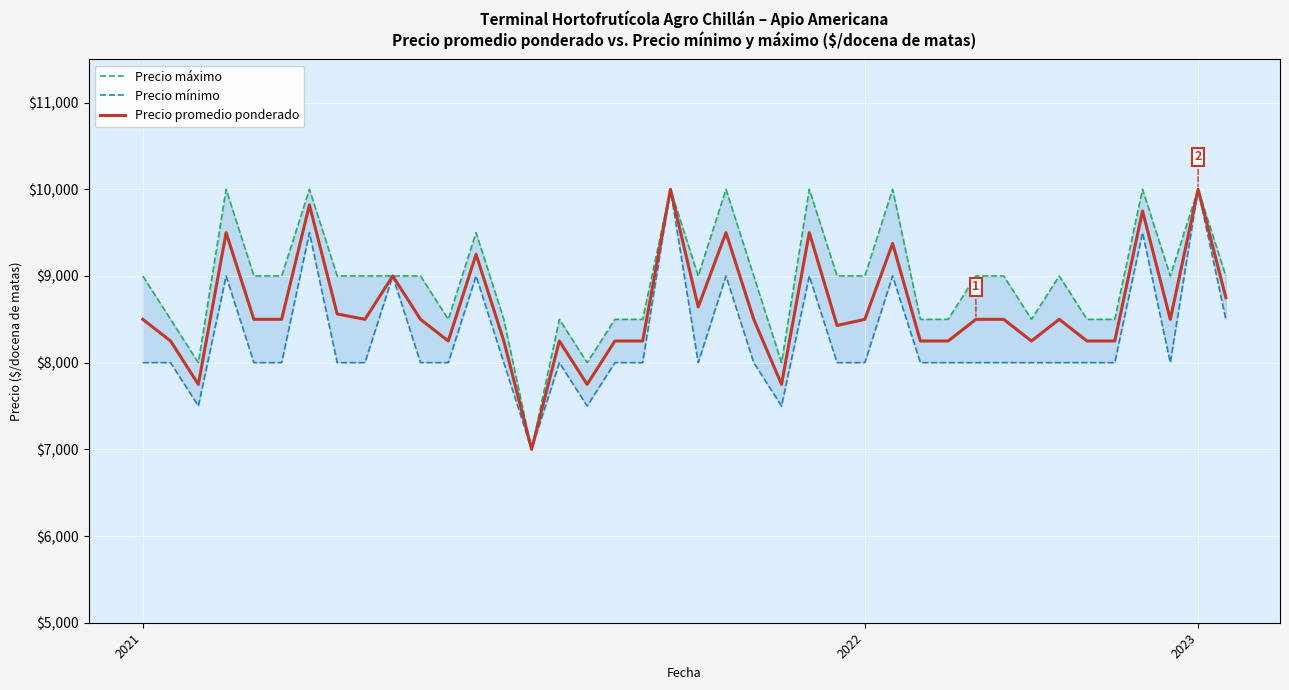

Which series has the largest total across all categories?

Precio máximo